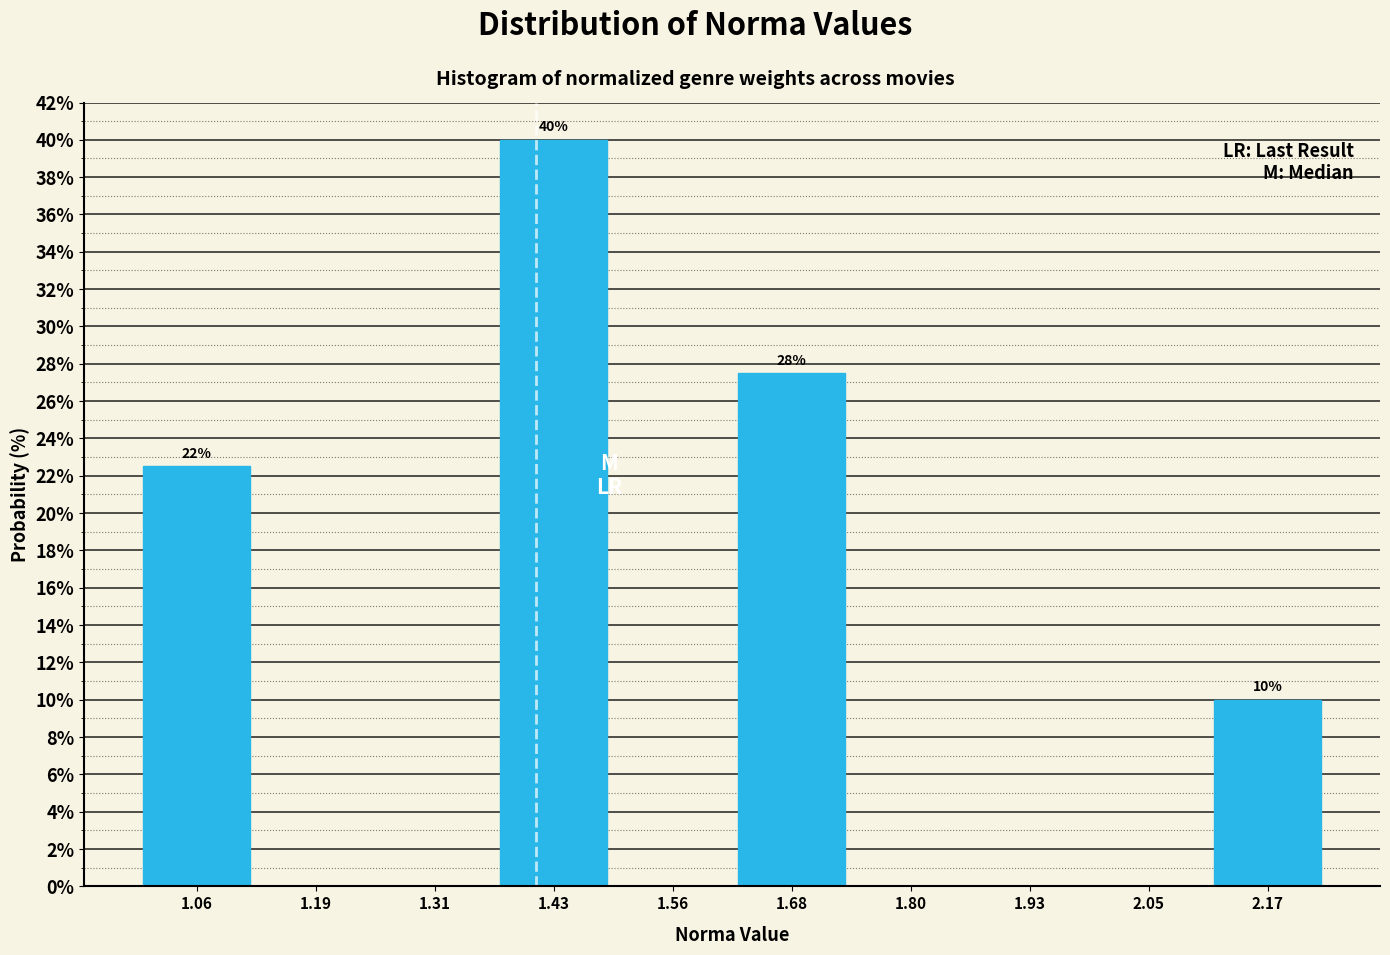

Over which range of the x-axis is the bar tallest?

1.38 to 1.50